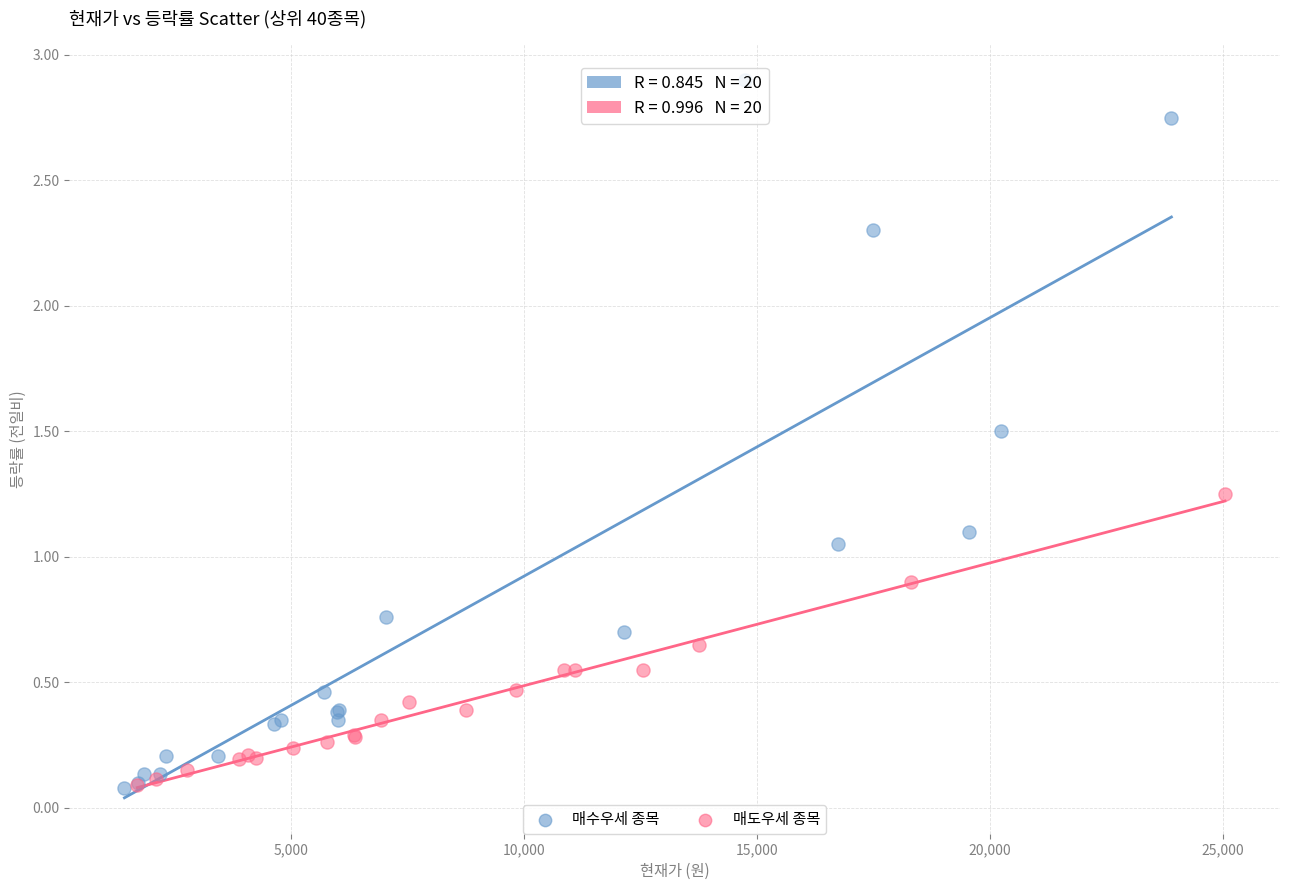

Which series has the largest Y range (max minus min)?

매수우세 종목